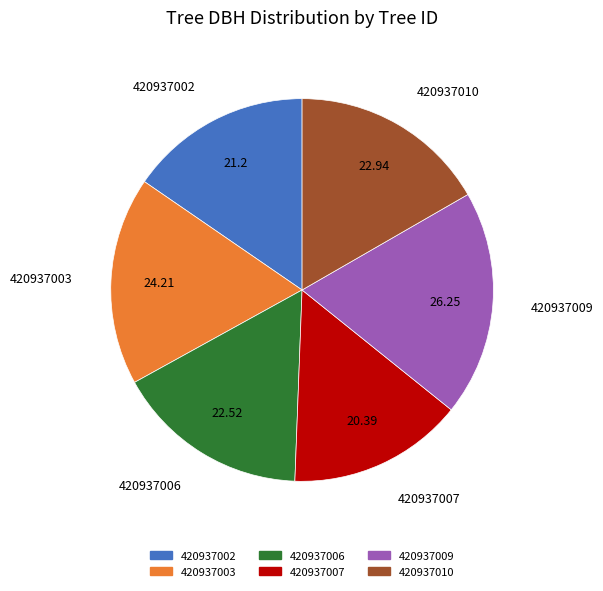

What is the ratio of the value at 420937010 to the value at 420937009?

0.9